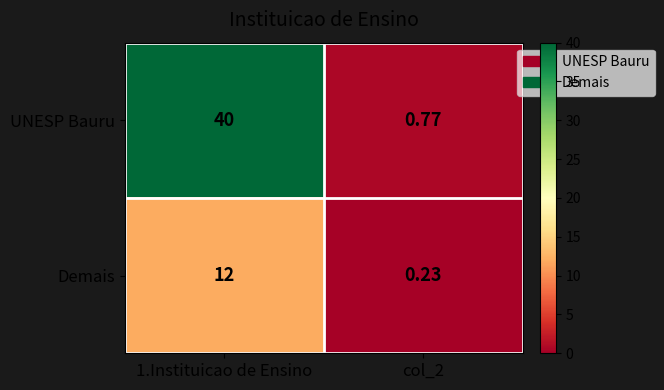

At col_2, list the series in order from largest to smallest.

UNESP Bauru, Demais